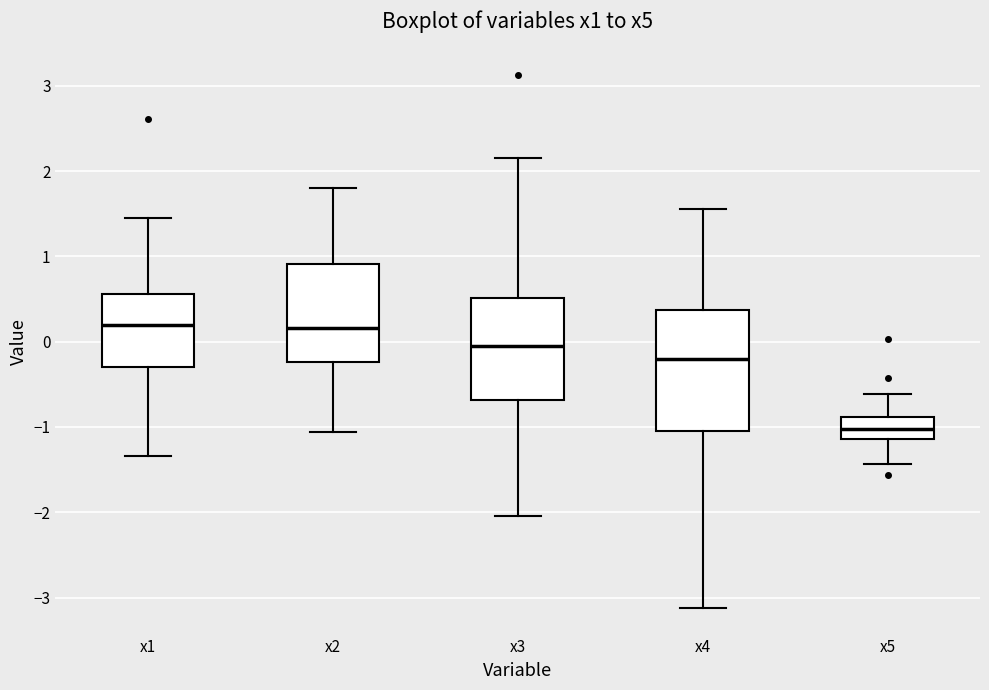

Where does the lower whisker of the box for x4 end on the y-axis? The values are not printed on the chart, so give them approximately, as read against the axis.

-3.1